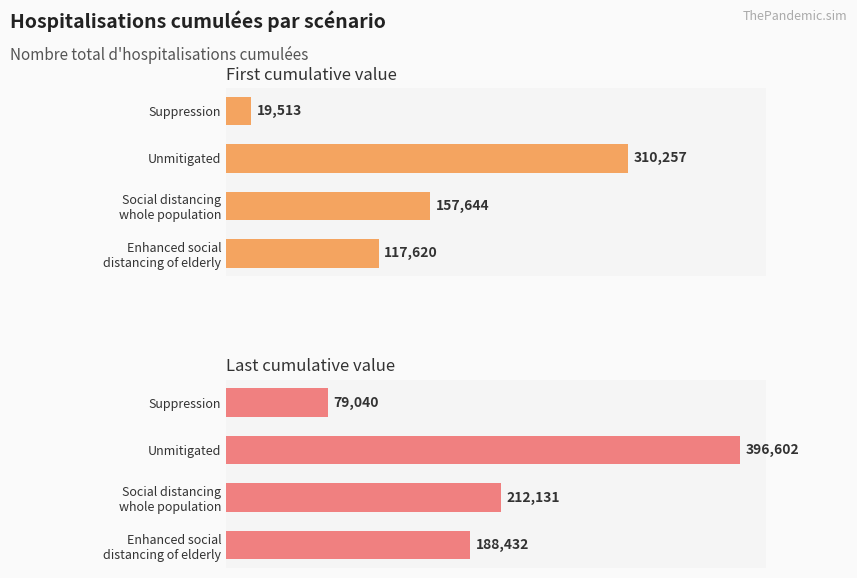

Rank the series at Enhanced social distancing of elderly from lowest to highest value.

First cumulative value, Last cumulative value